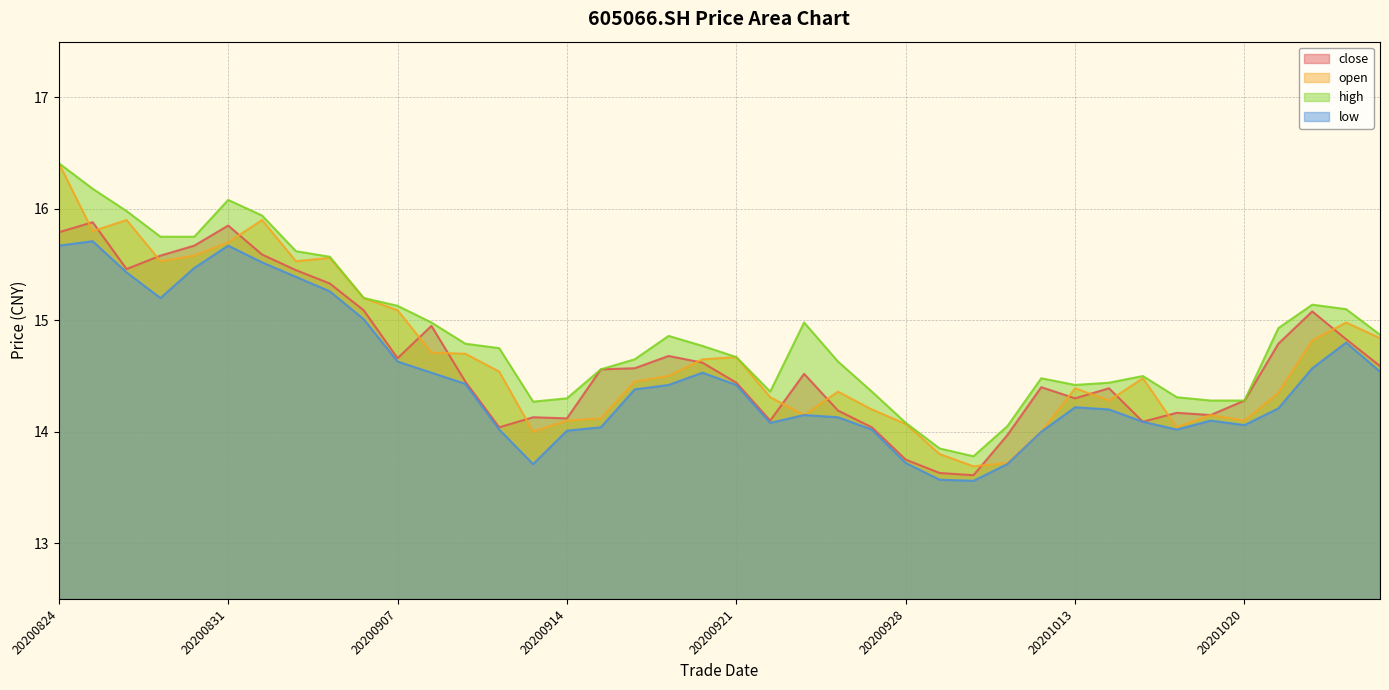

At which category is the sum across all series the highest?

20200824